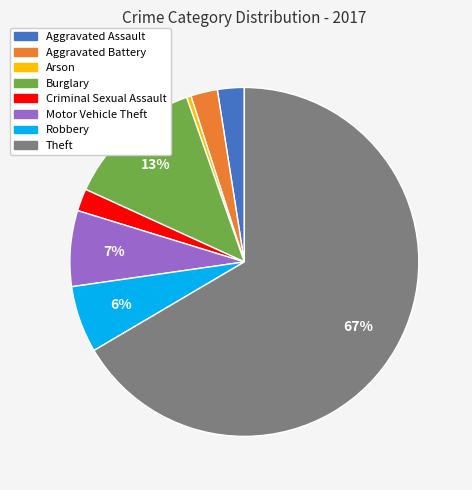

Does Motor Vehicle Theft account for over 50% of the chart?

No